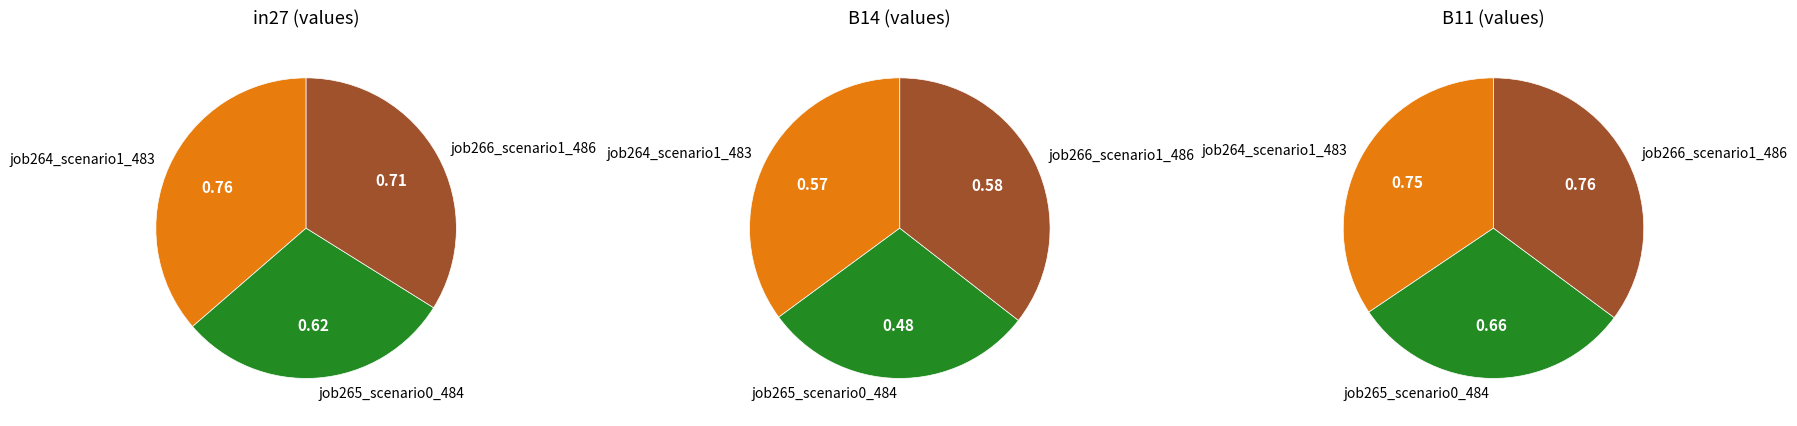

How many segments does this pie chart have?

3